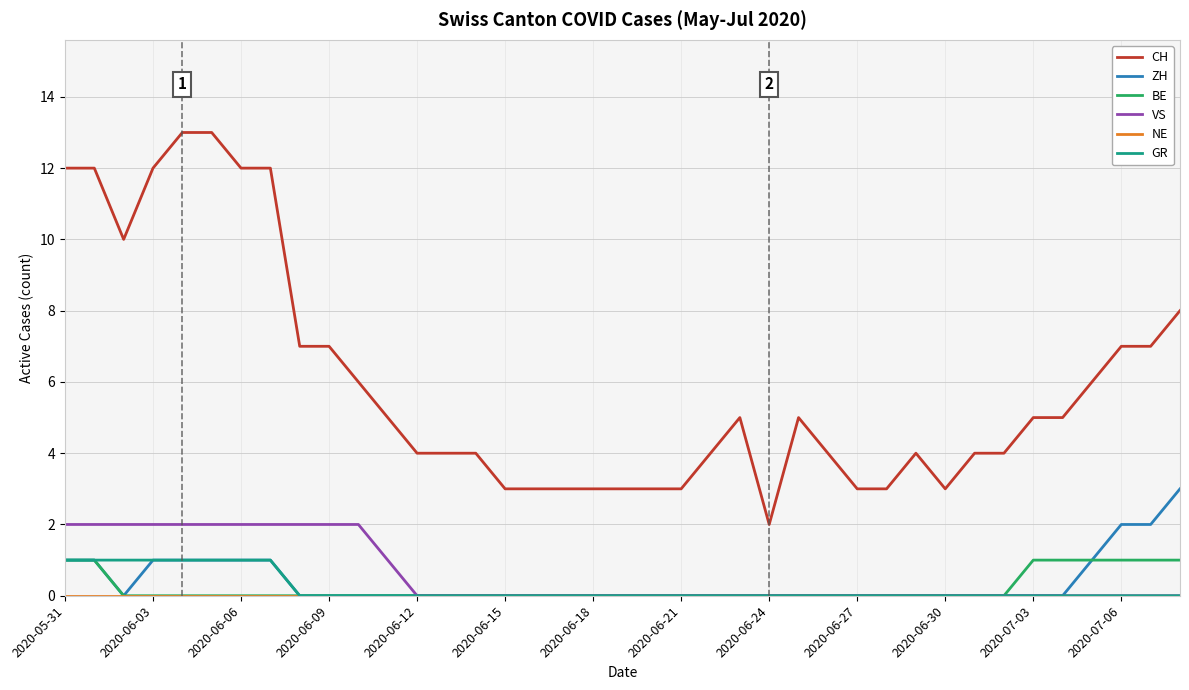

Which series has the largest total across all categories?

CH